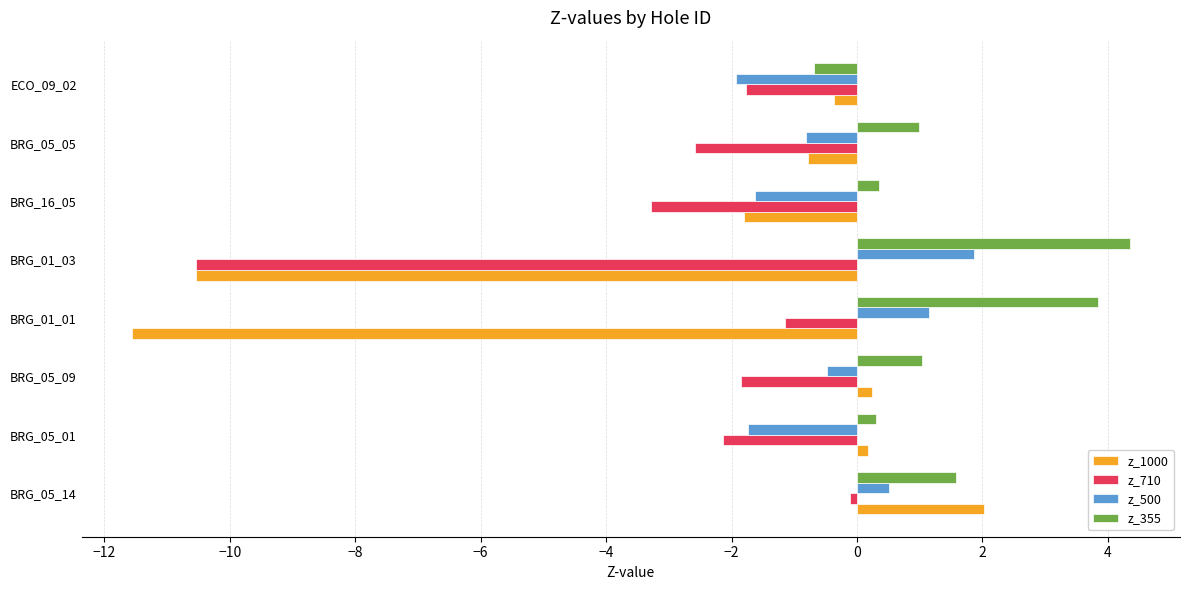

At which label does z_1000 reach its peak?

BRG_05_14